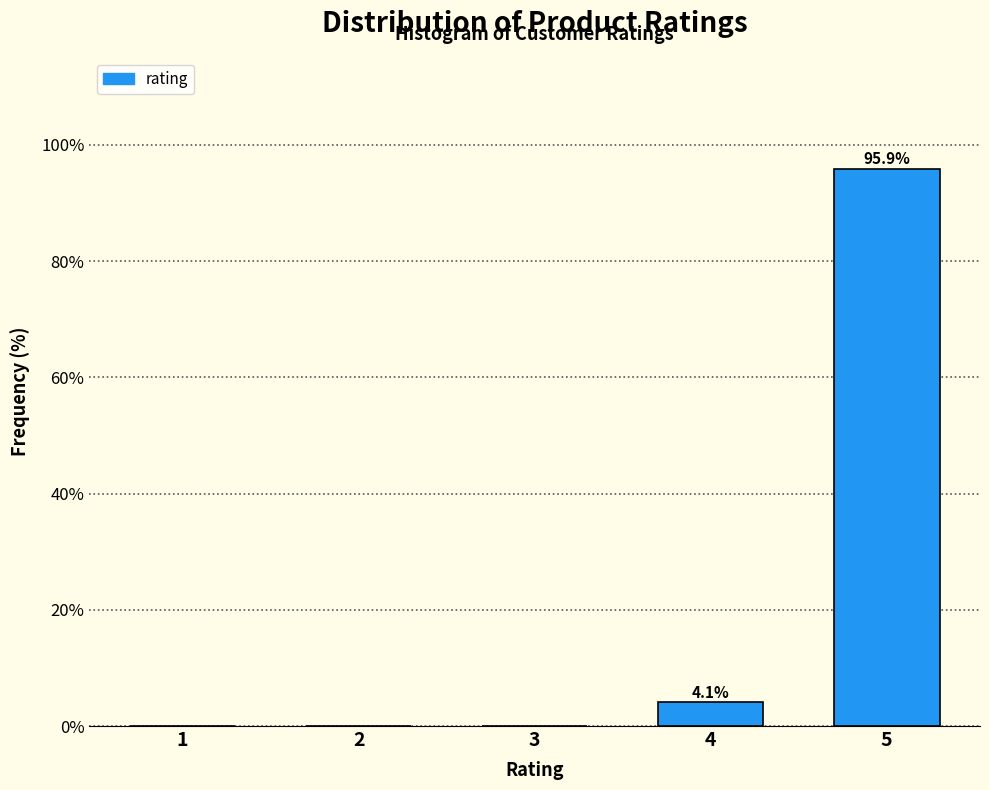

Reading right to left, what are all the values shown in this chart?

5=95.9	4=4.1	3=0.0	2=0.0	1=0.0